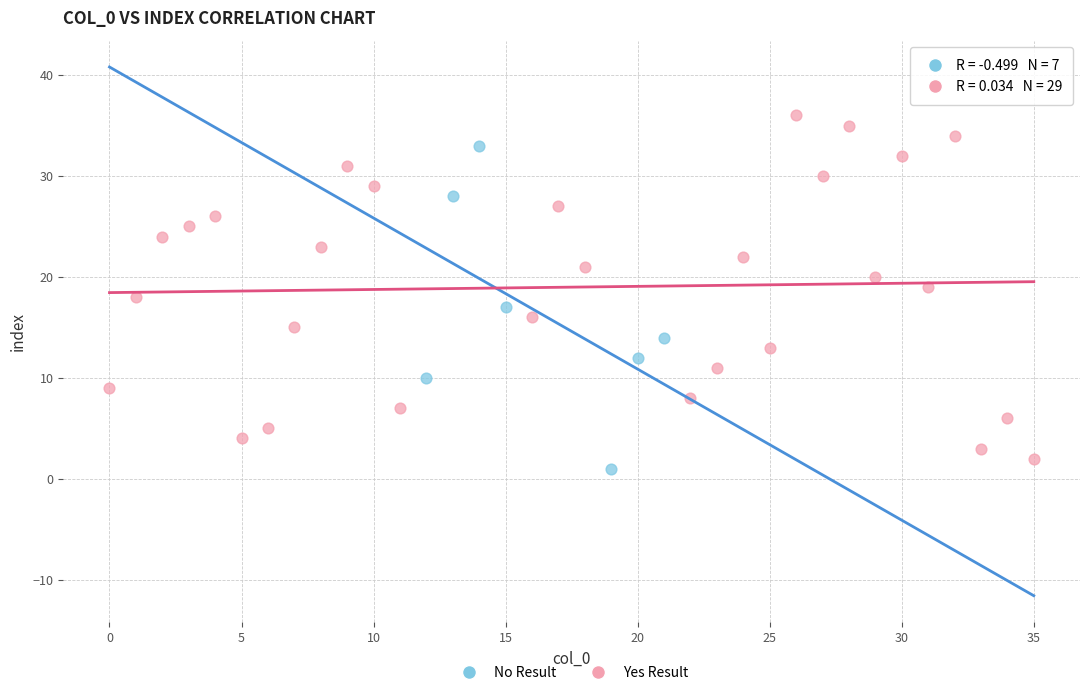

Which series contains the highest Y value?

Yes Result